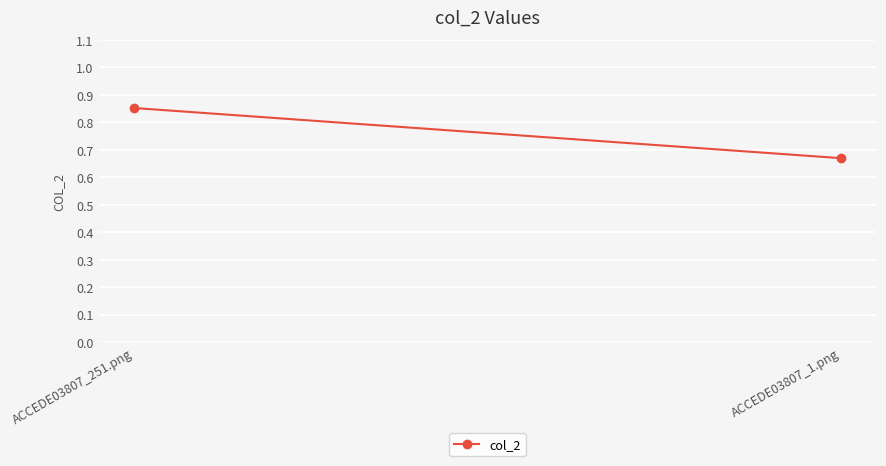

How many values are between 0 and 1?

2